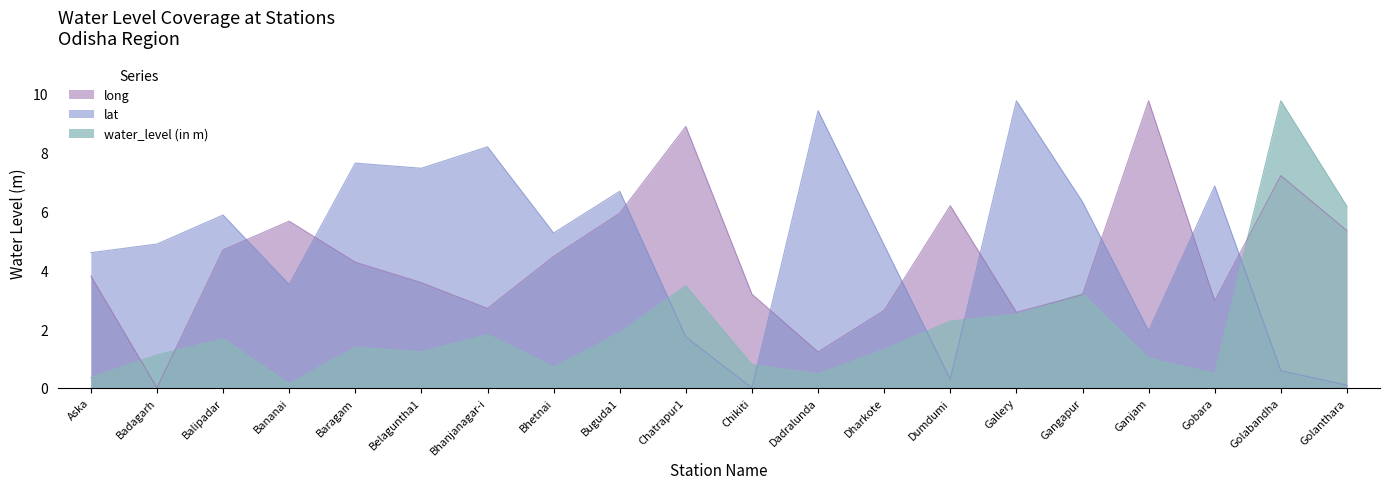

How many lines are shown in the chart?

3